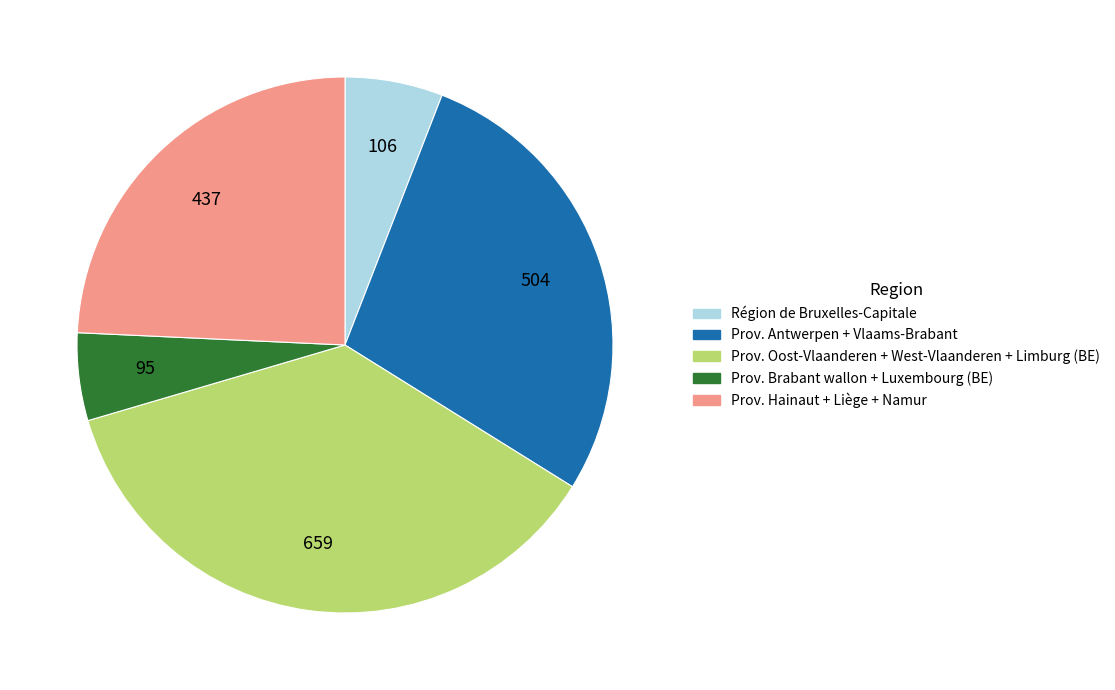

Does any single category account for the majority?

No